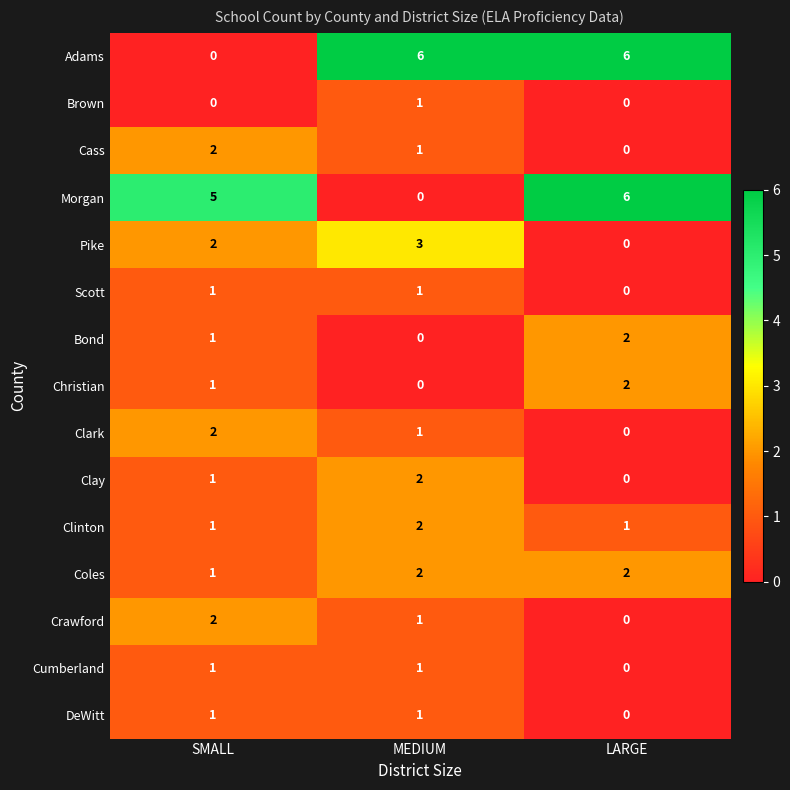

At which label is Morgan closest to 3?

SMALL